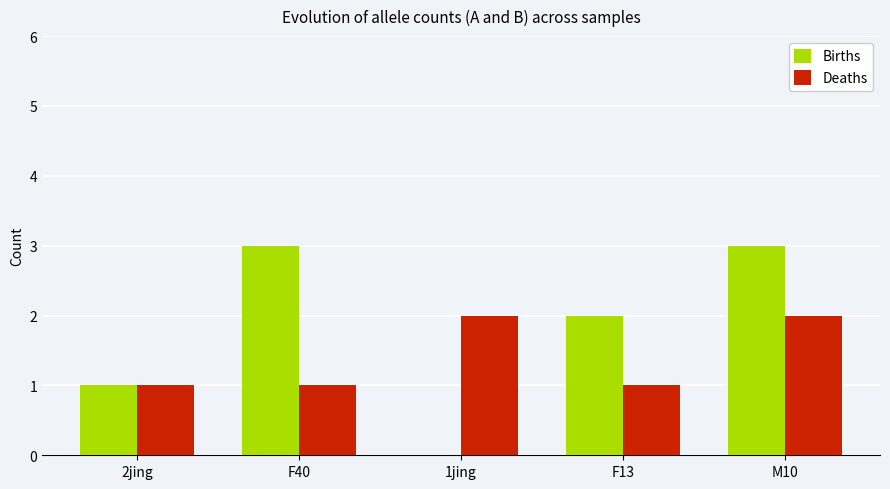

Where is Births nearest to the value 1?

2jing